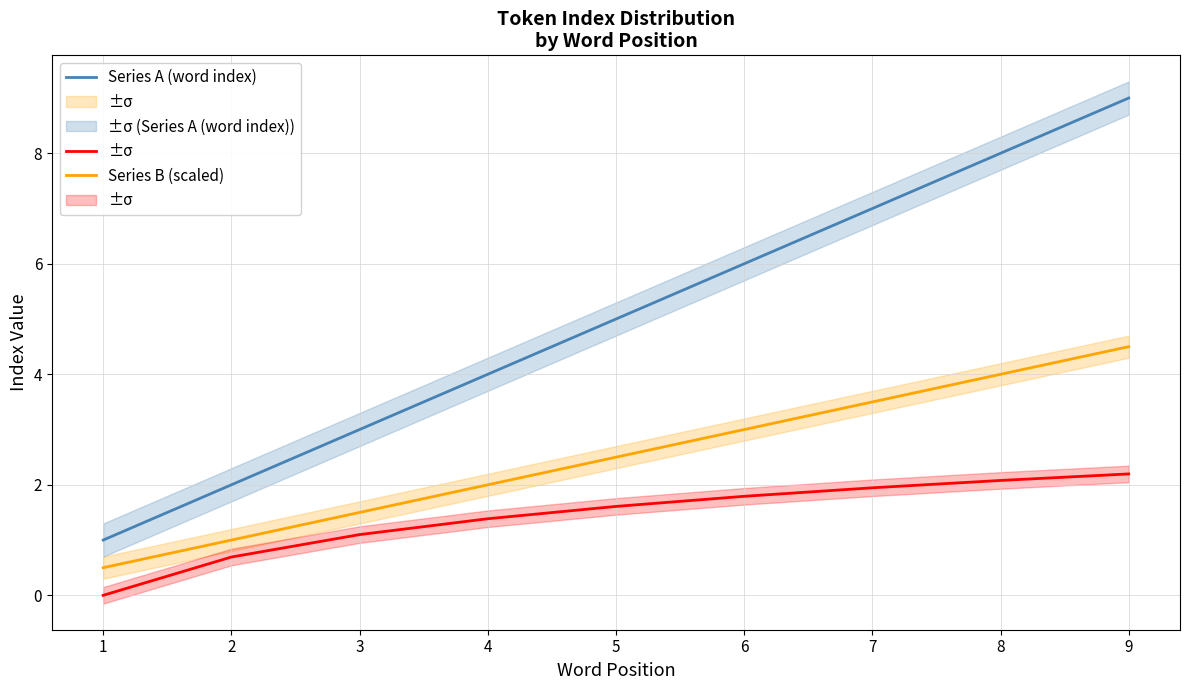

How many categories are shown in the chart?

9